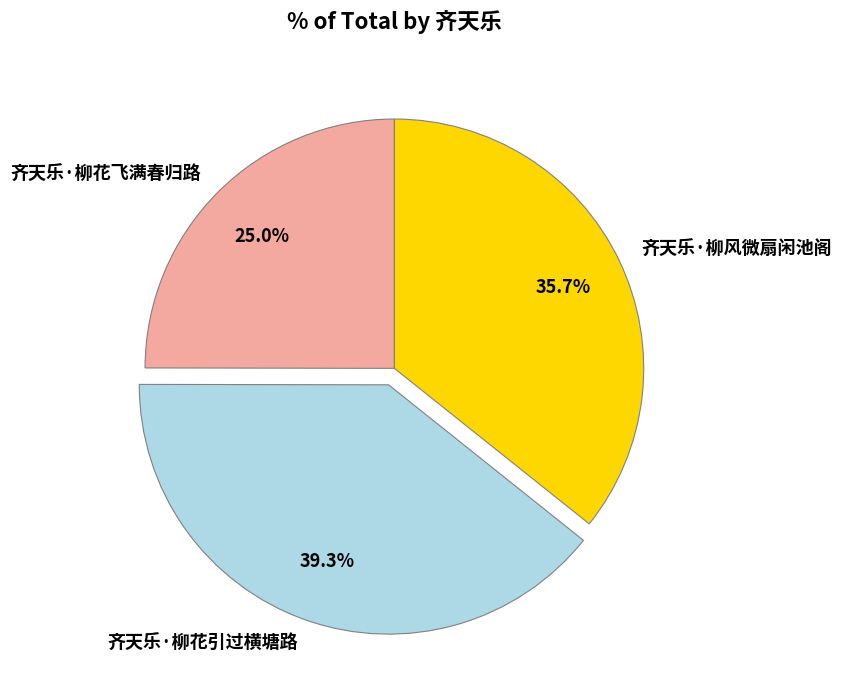

What percentage is the 齐天乐·柳风微扇闲池阁 slice, to the nearest percent?

36%